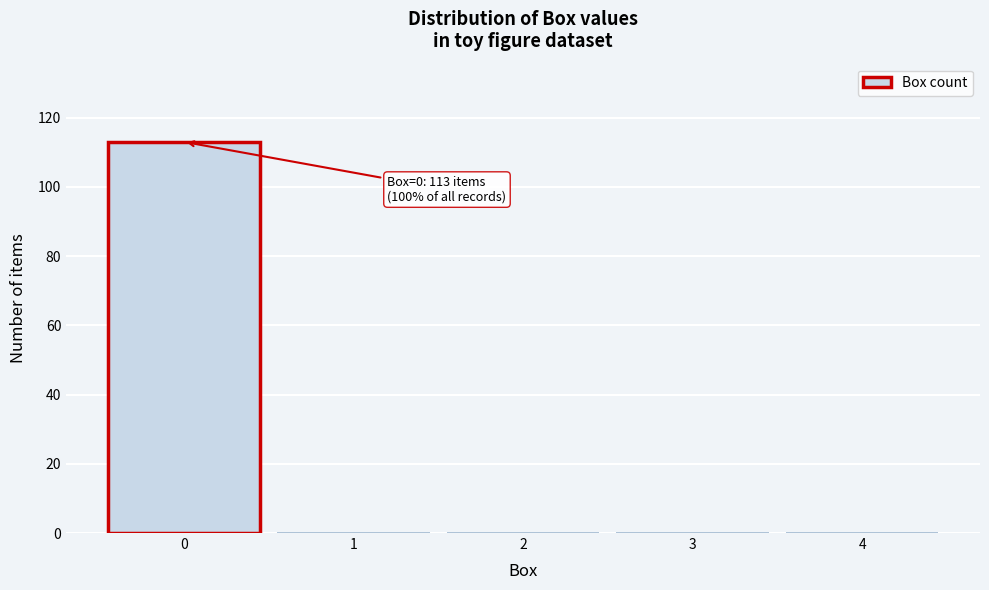

Over which range of the x-axis is the bar tallest?

-0.5 to 0.5